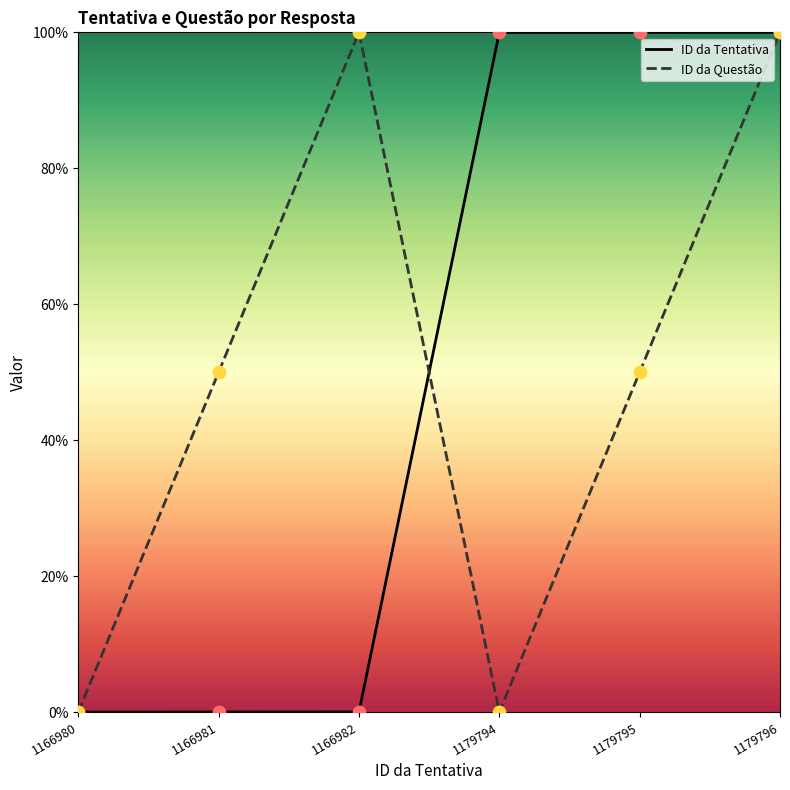

Which series has the widest spread of Y values?

ID da Tentativa